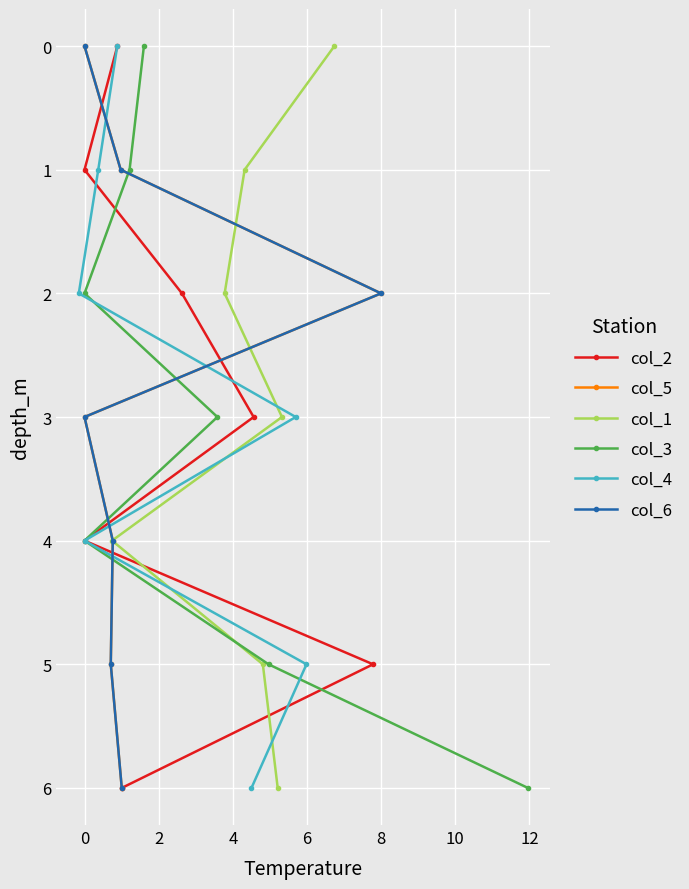

The col_6 series shows 5 at 0. True or false?

False